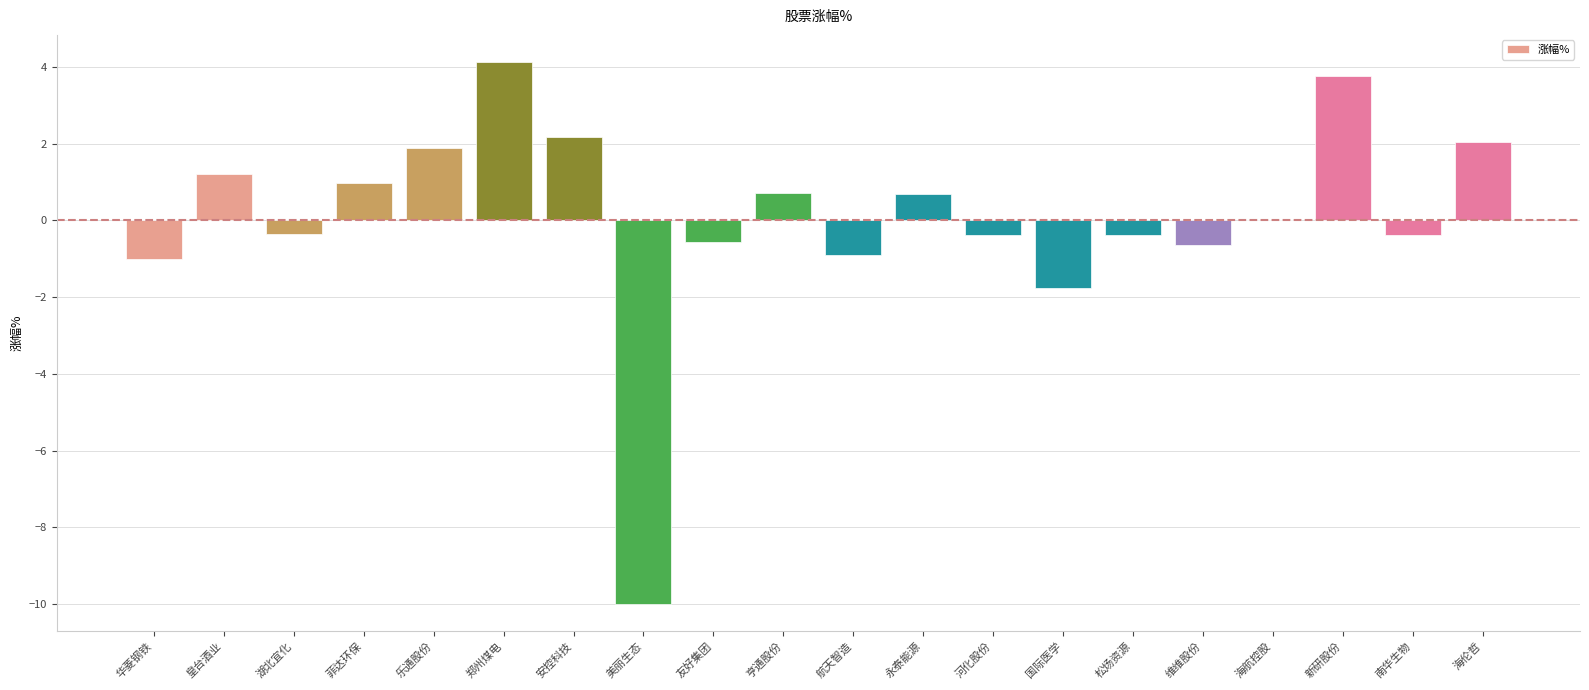

True or false: the data shows 2.0 at 海伦哲.

True